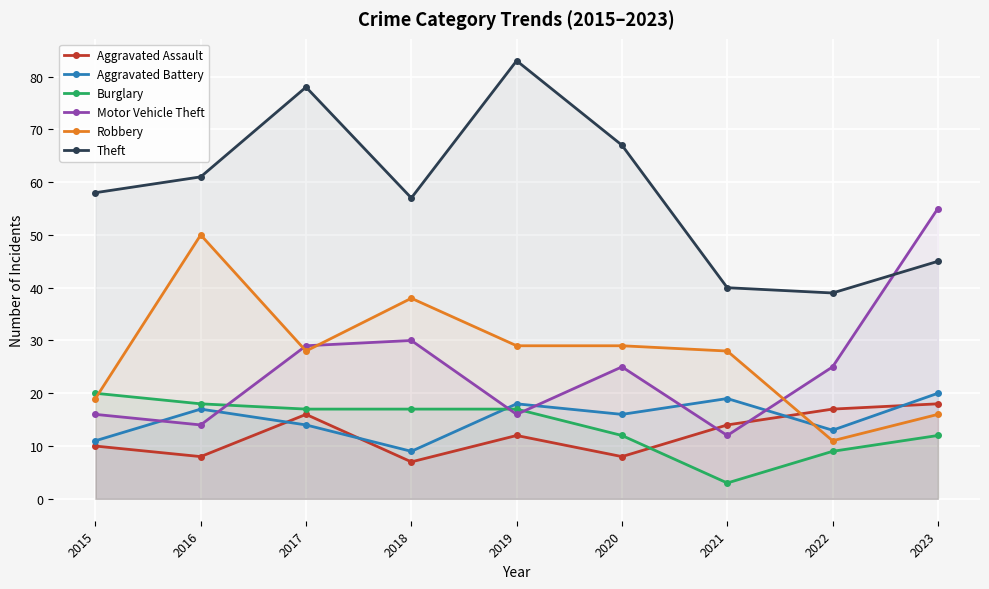

How many data points does each series have?

9